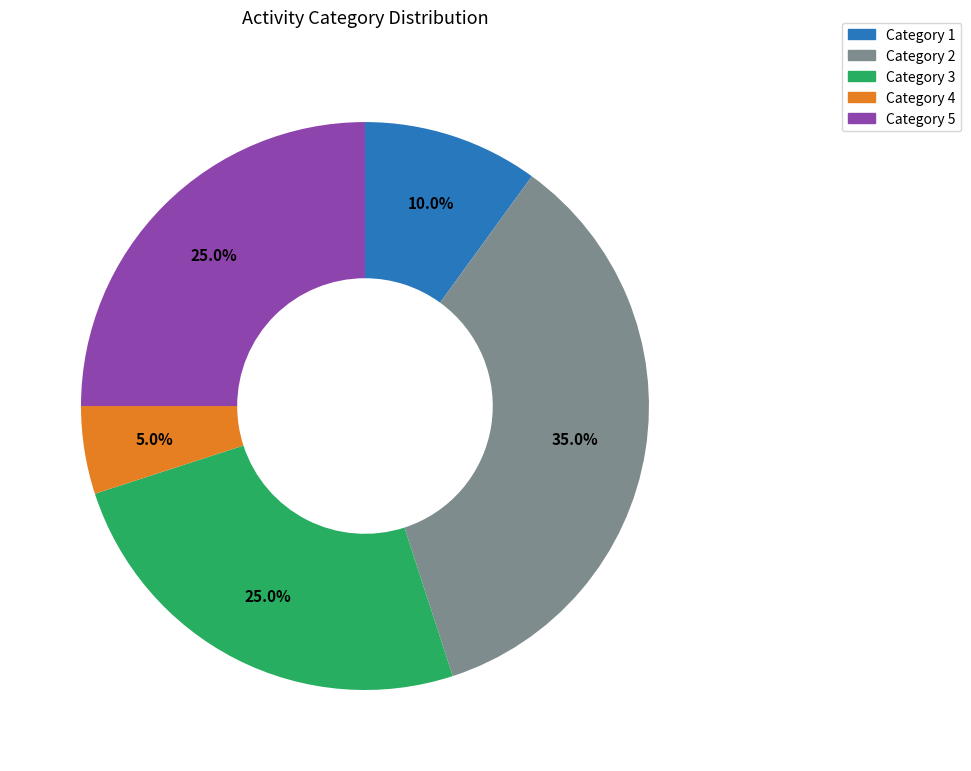

Between Category 3 and Category 4, which is larger?

Category 3